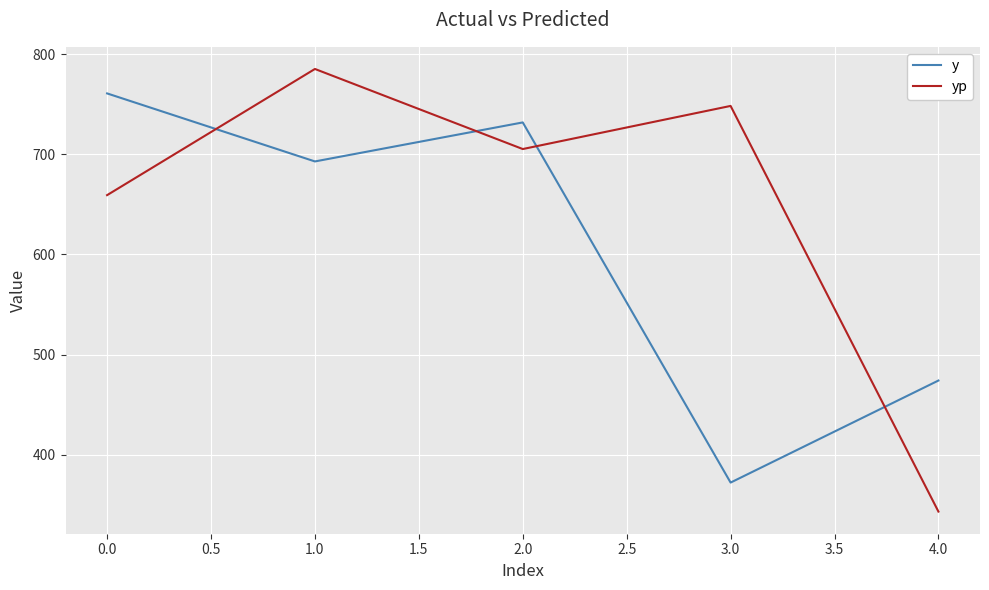

Rank the categories by yp value from highest to lowest.

1.0, 3.0, 2.0, 0.0, 4.0